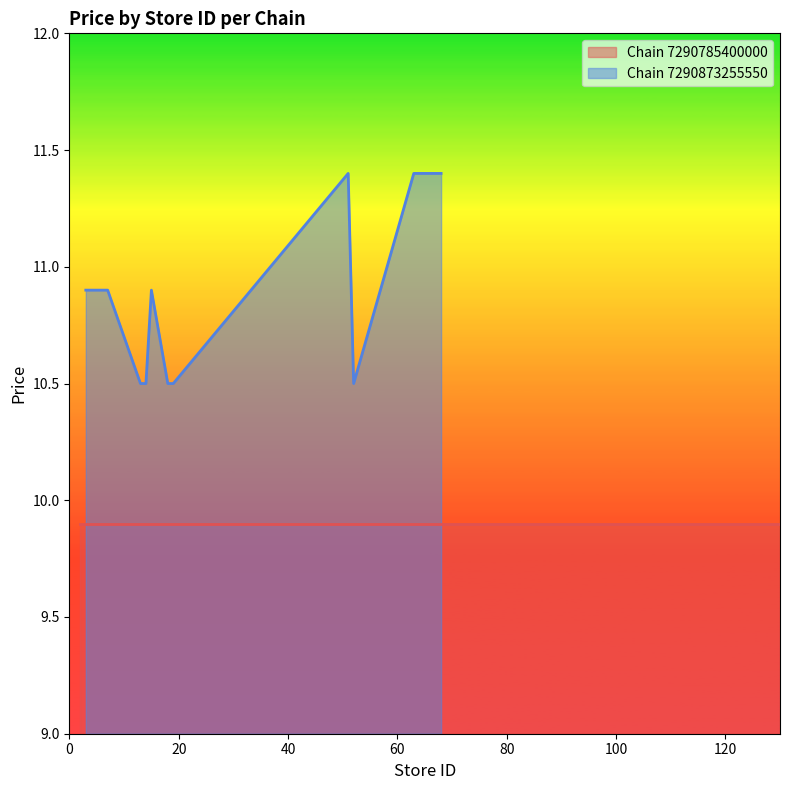

What is the minimum value for Chain 7290873255550?

10.5